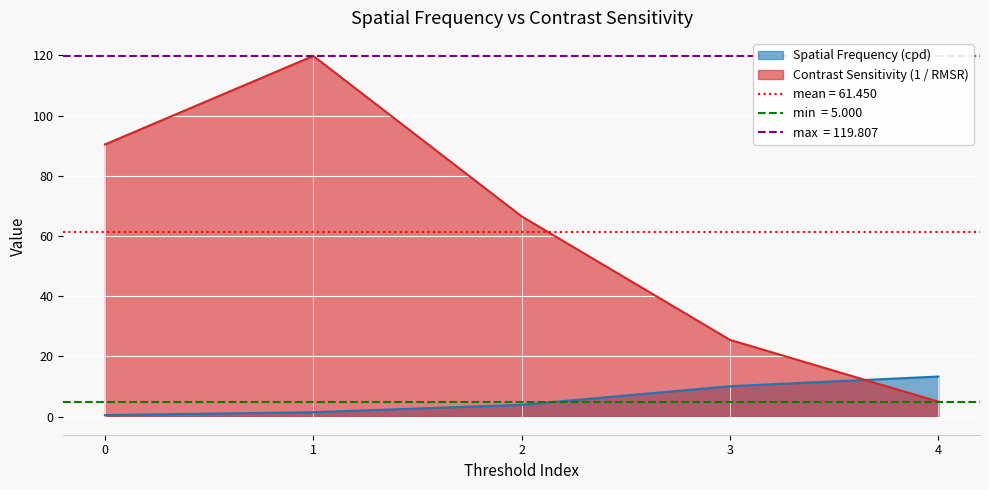

What is the sum of all Spatial Frequency (cpd) values?

29.4